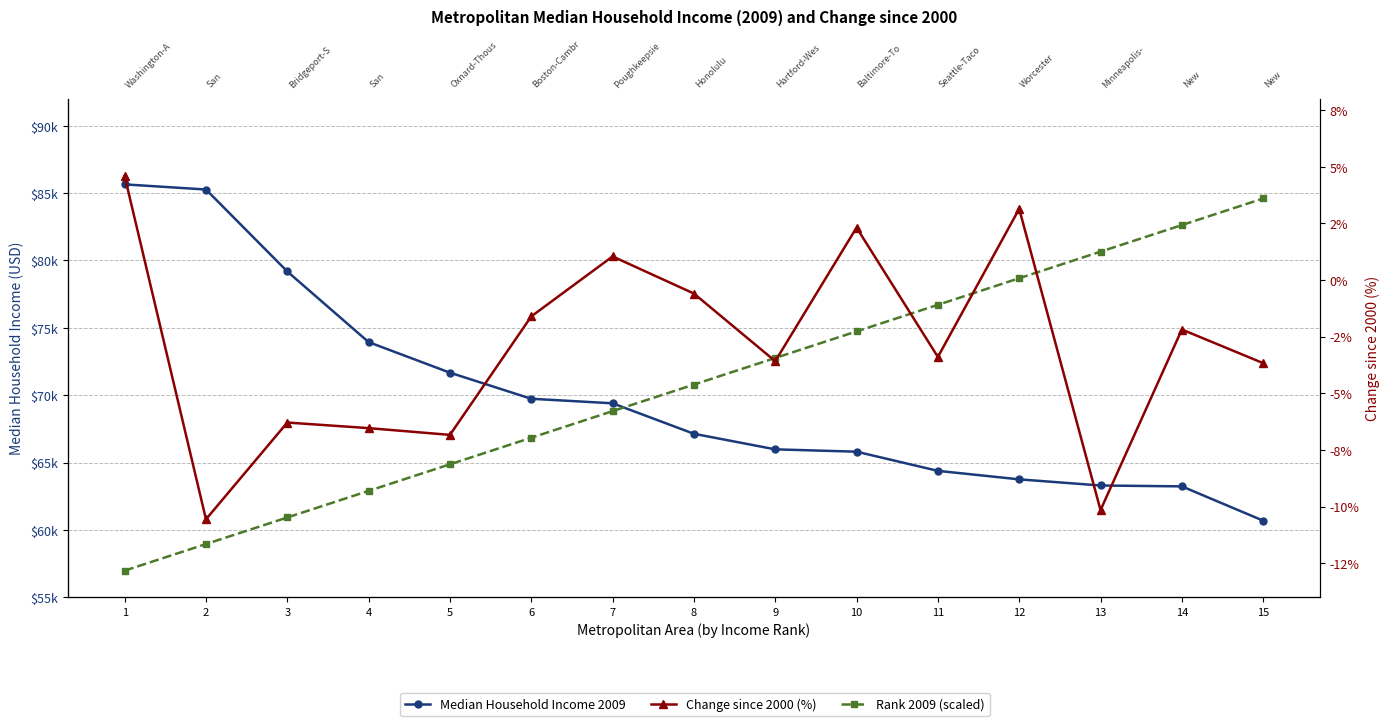

What is the minimum value shown in the chart?

-10.6